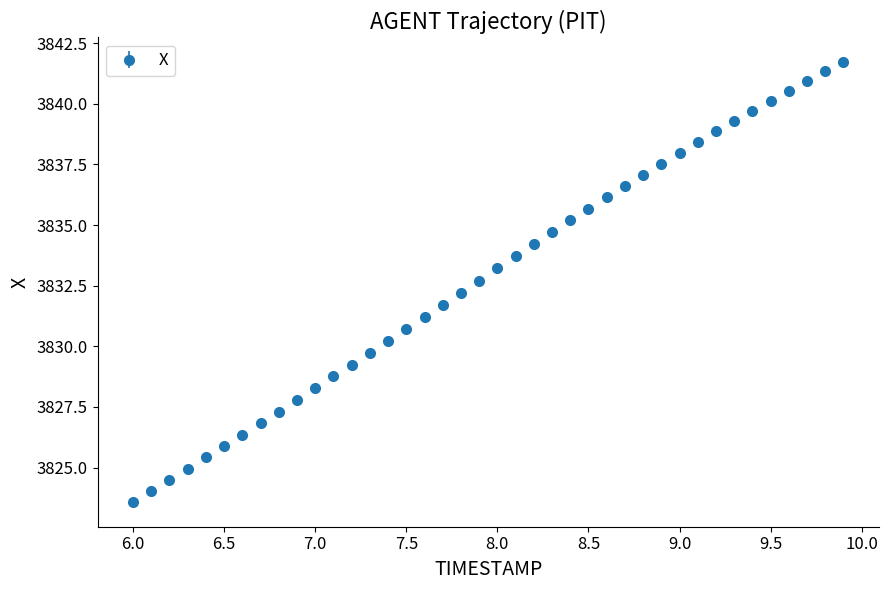

What is the average value?

3832.9